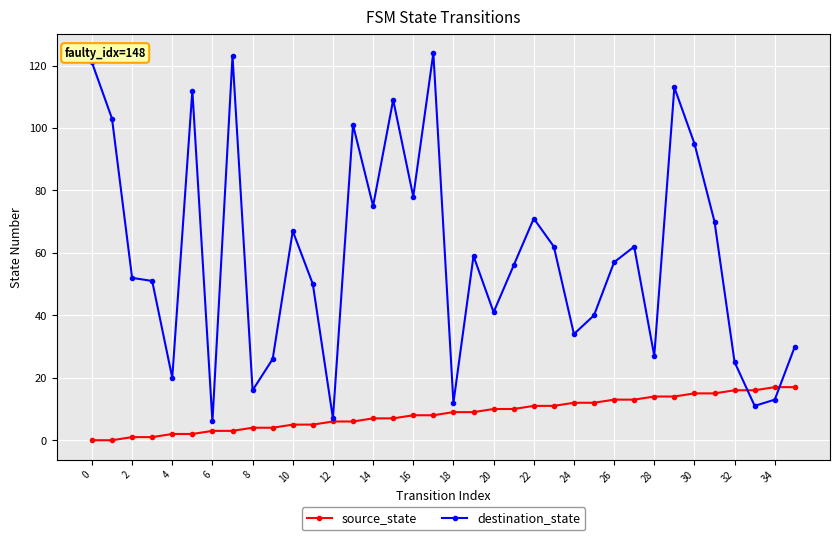

Rank the series by their average value, from highest to lowest.

destination_state, source_state